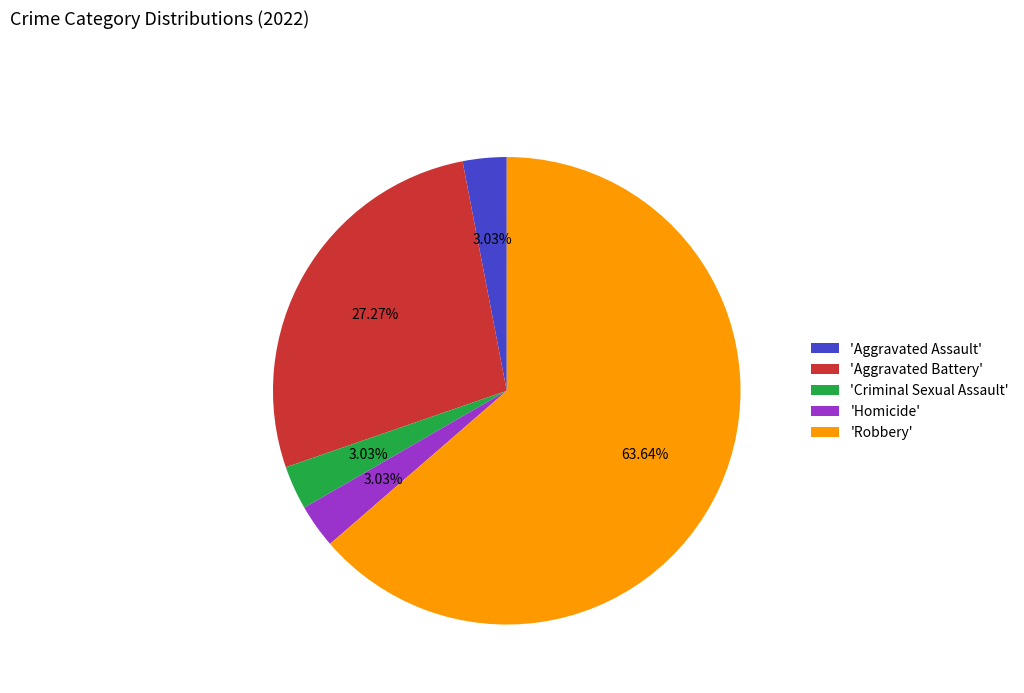

Is the sum of 'Aggravated Assault' and 'Criminal Sexual Assault' greater than half?

No